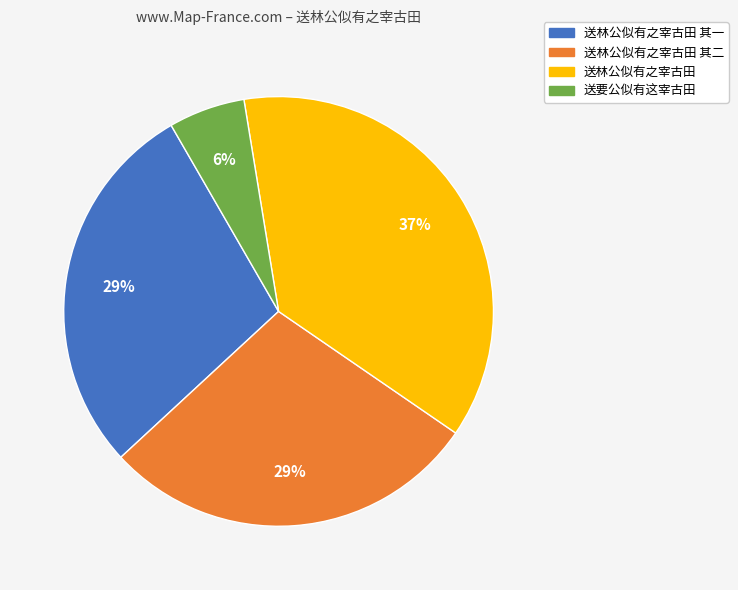

To the nearest percent, what is the difference between the largest and smallest slice percentages?

31%